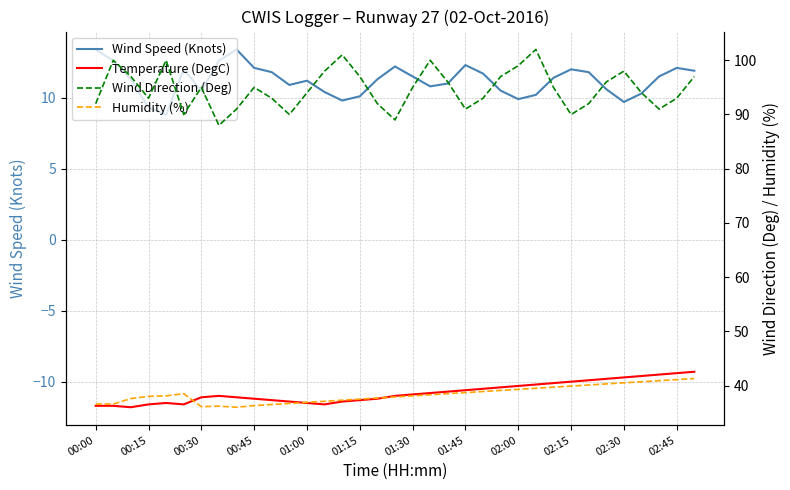

What is the difference between the maximum and minimum values in the Humidity (%) series?

5.3